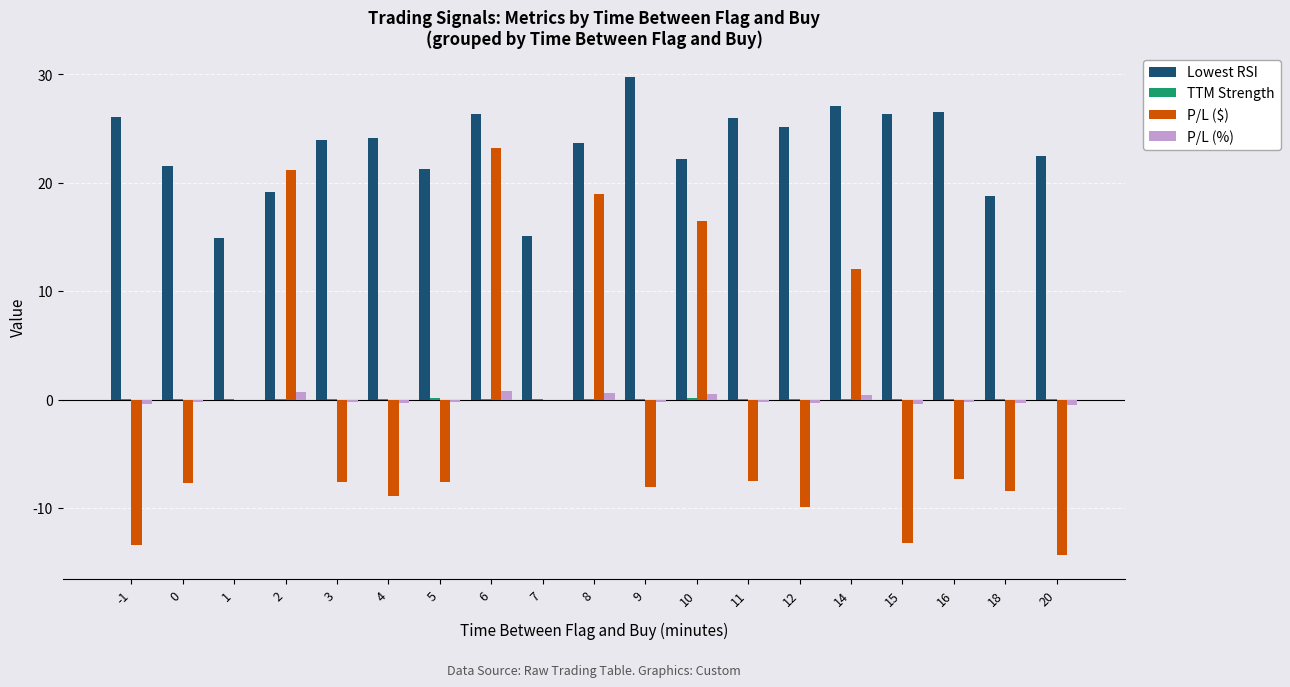

Which category has the highest value in the P/L ($) series?

6